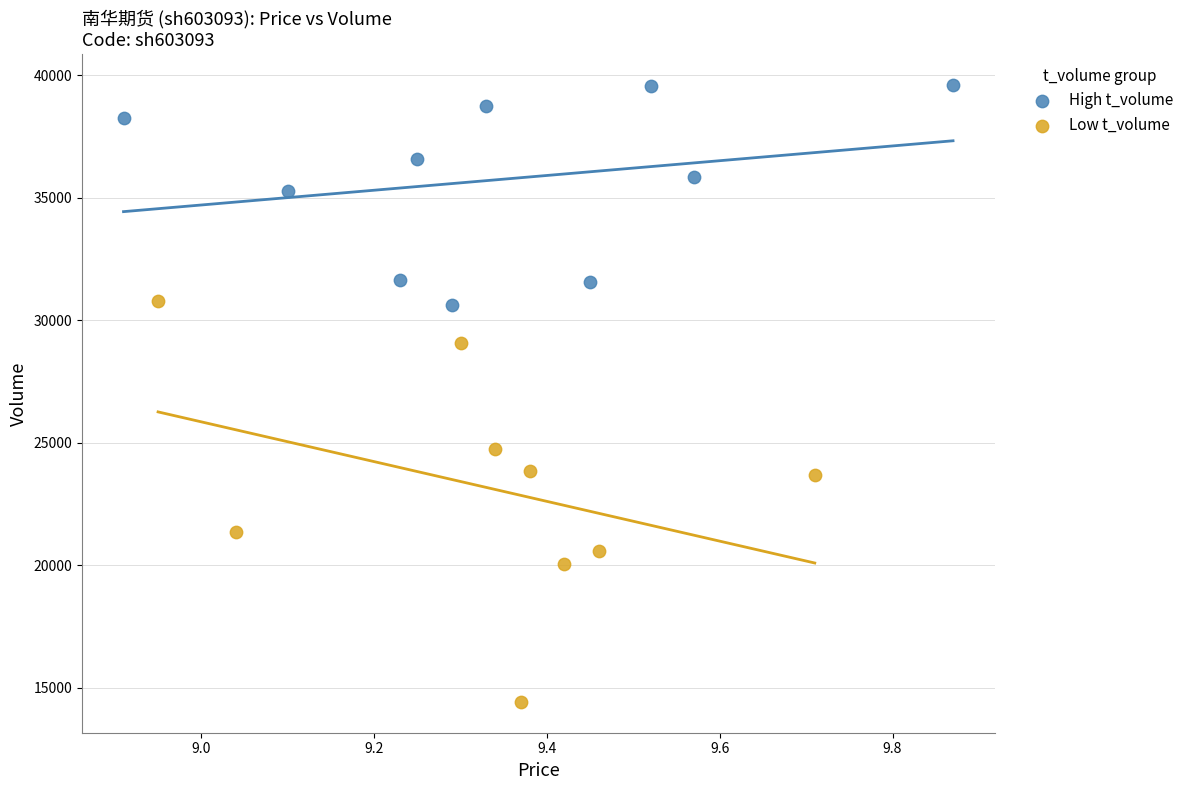

Which series contains the lowest Y value?

Low t_volume